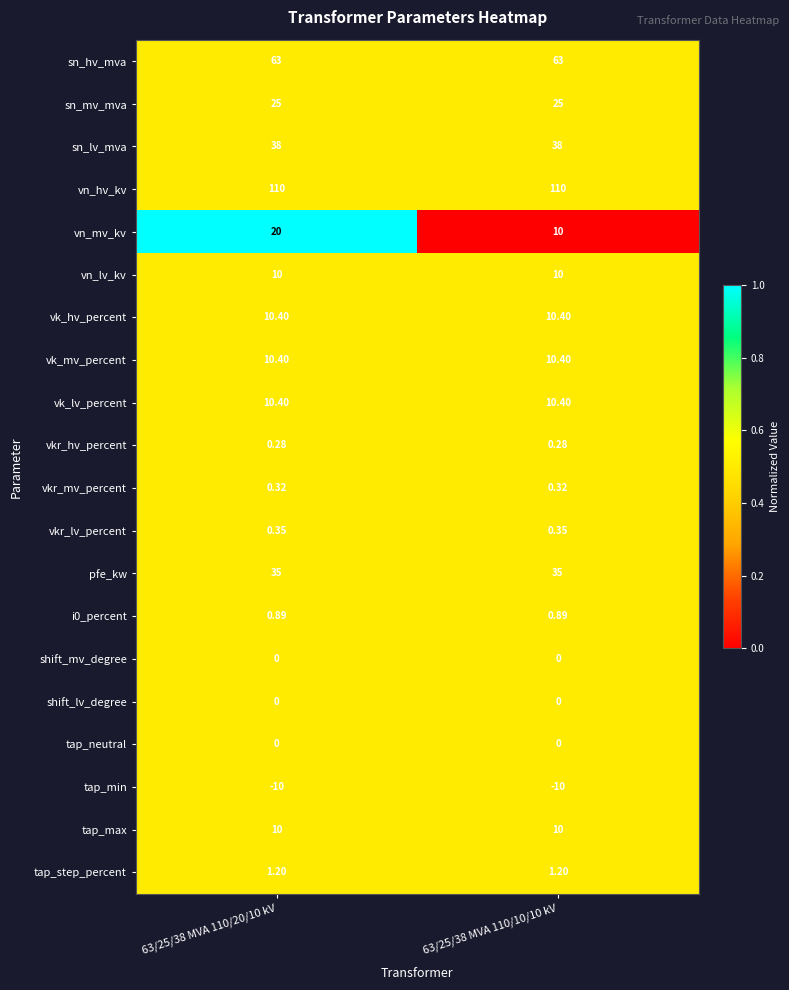

What is the difference between the highest and lowest values at 63/25/38 MVA 110/10/10 kV?

120.0